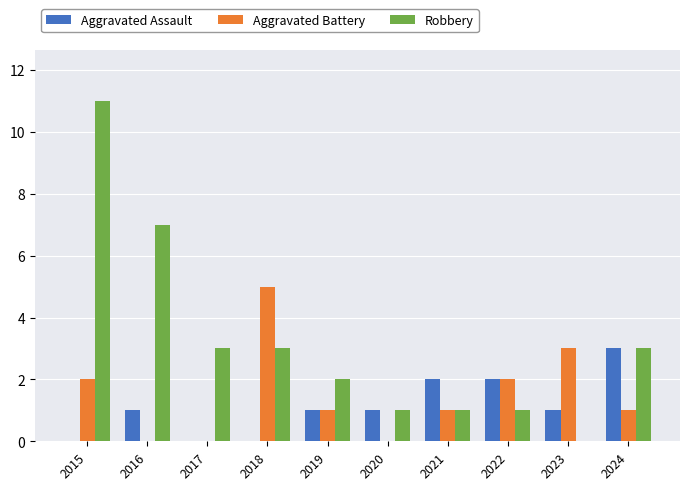

Reading left to right, transcribe all the data shown in this chart.

Aggravated Assault: 2015=0	2016=1	2017=0	2018=0	2019=1	2020=1	2021=2	2022=2	2023=1	2024=3
Aggravated Battery: 2015=2	2016=0	2017=0	2018=5	2019=1	2020=0	2021=1	2022=2	2023=3	2024=1
Robbery: 2015=11	2016=7	2017=3	2018=3	2019=2	2020=1	2021=1	2022=1	2023=0	2024=3